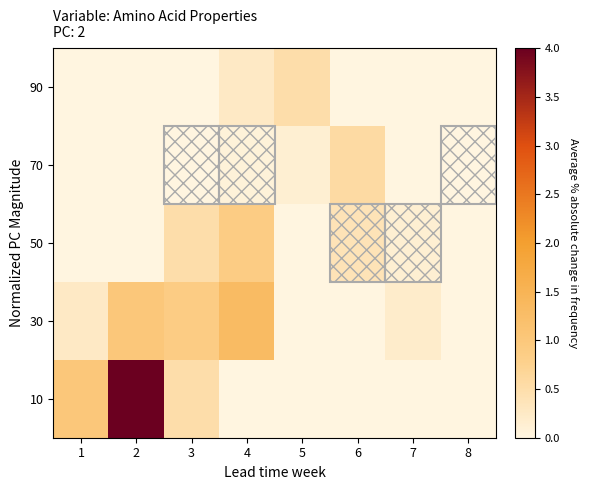

Which has a higher value, 1 or 8?

1